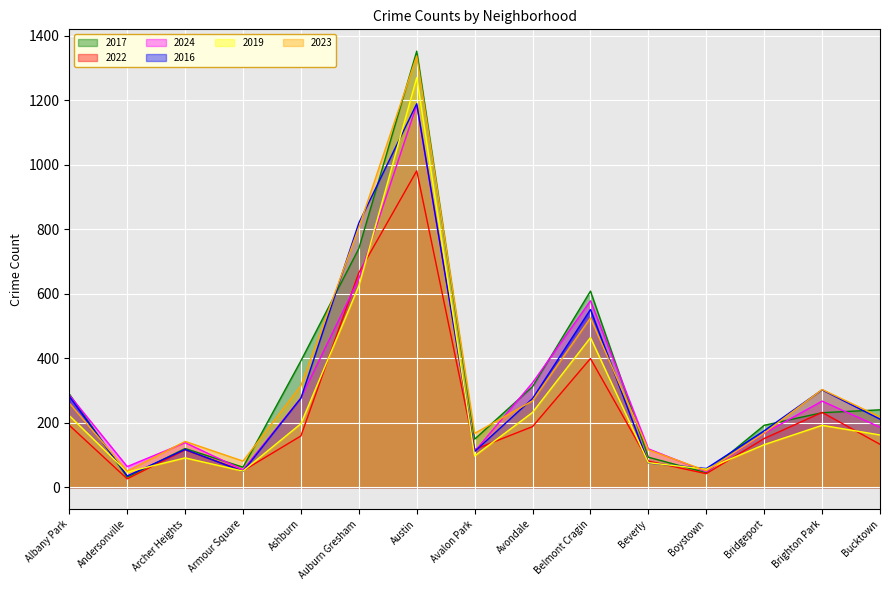

Which has a higher value, Auburn Gresham or Beverly?

Auburn Gresham